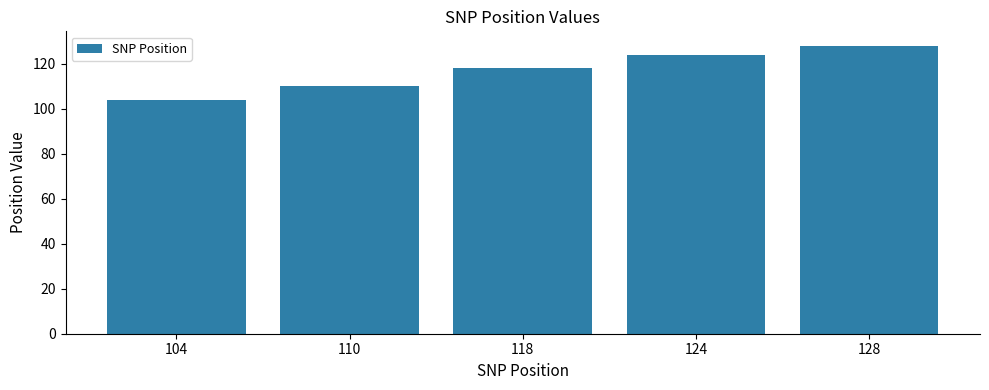

List the labels in order of value, largest first.

128, 124, 118, 110, 104